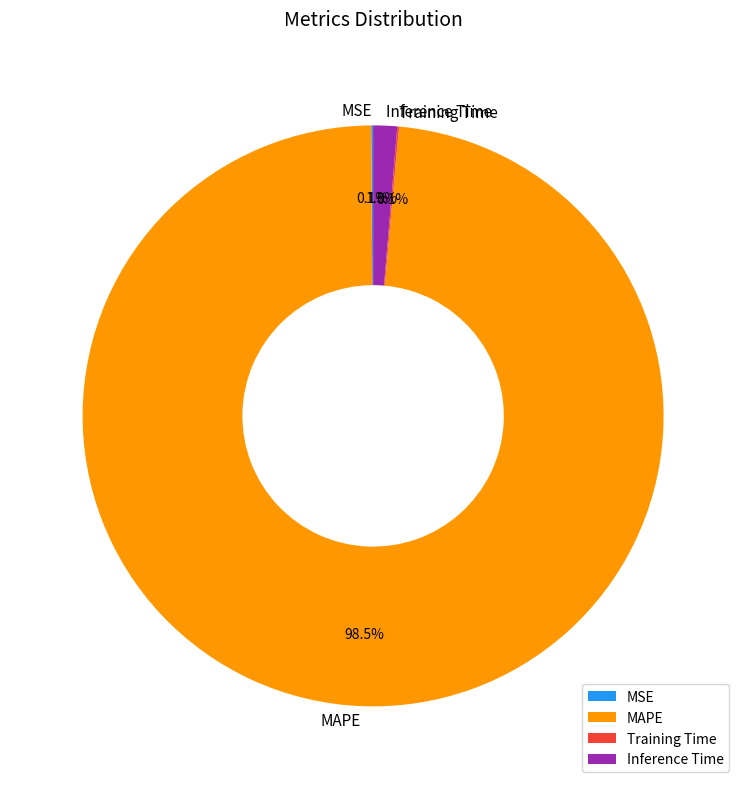

To the nearest percent, what is the average slice percentage?

25%